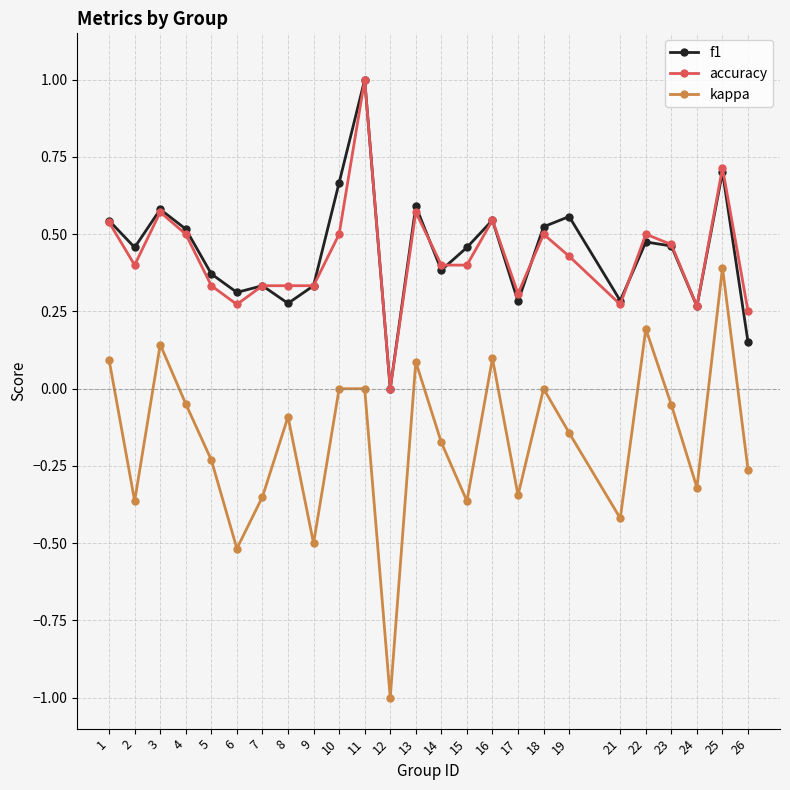

True or false: accuracy has more than 2 points higher than both neighbors.

True